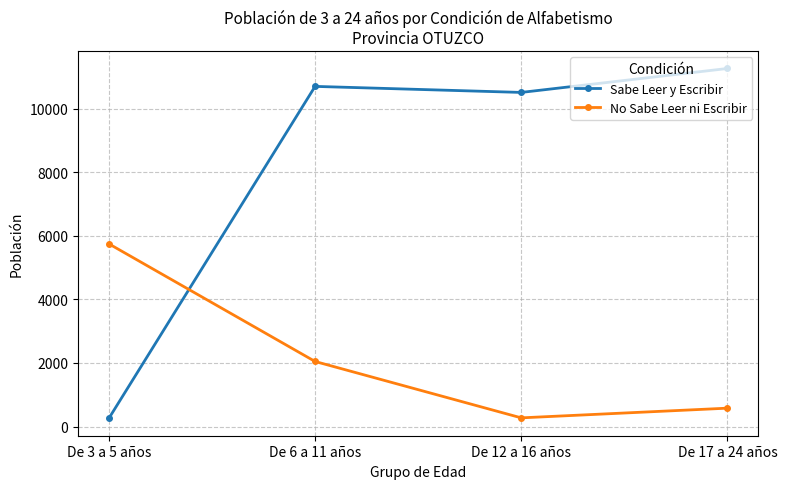

What is the approximate value of Sabe Leer y Escribir at De 3 a 5 años?

261